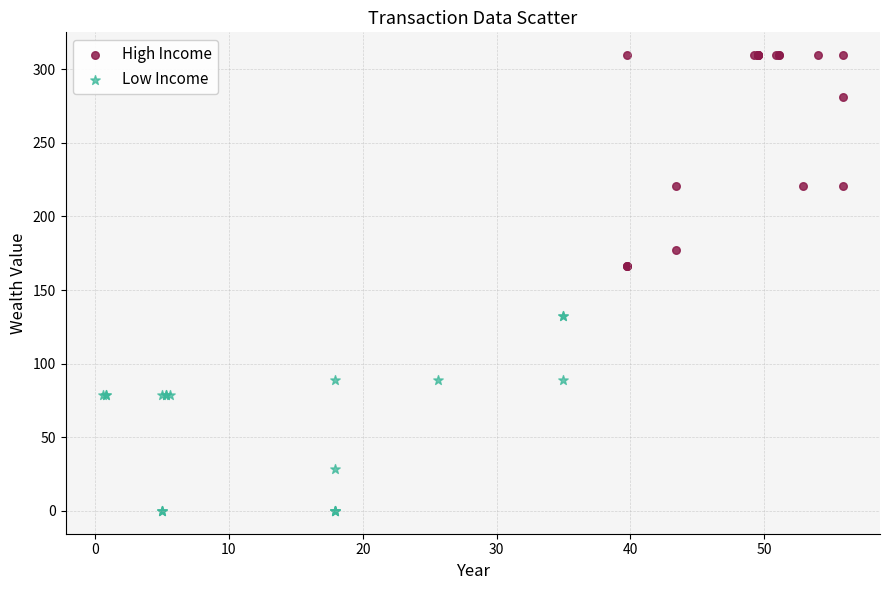

Which series contains the lowest Y value?

Low Income